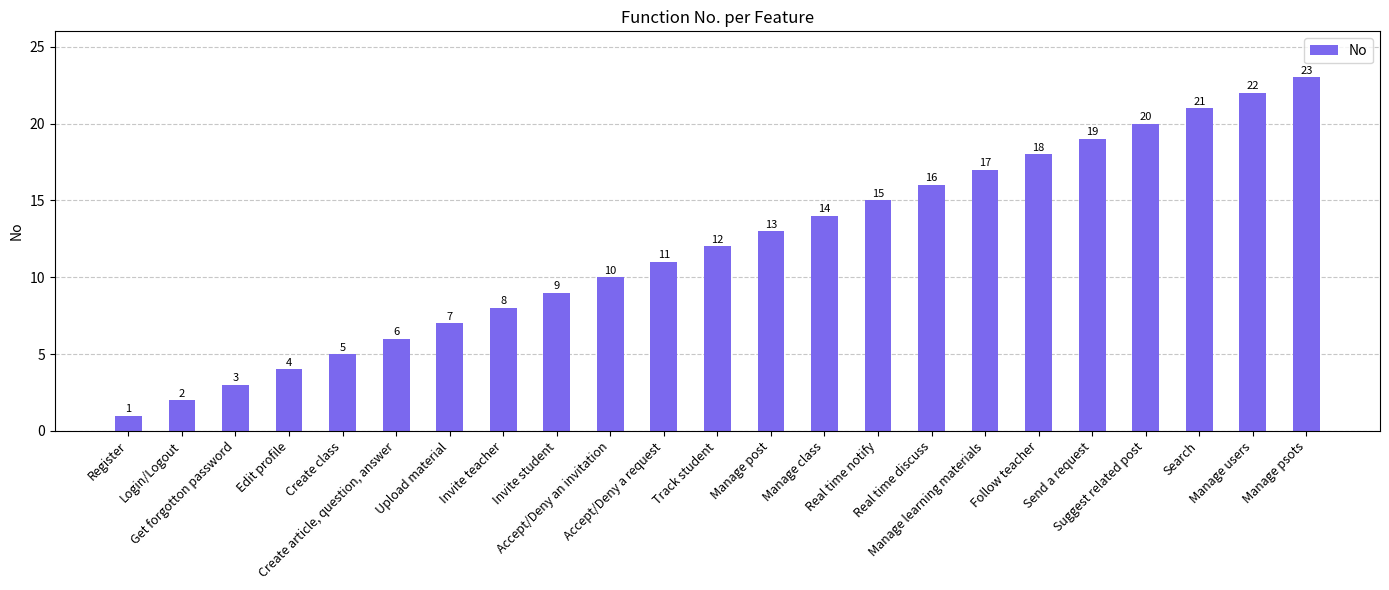

How many bars are there in total?

23